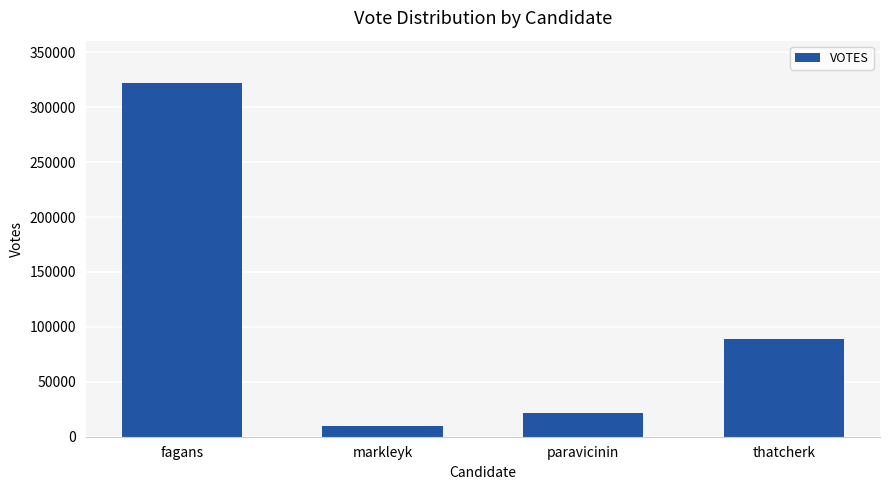

What is the difference between the maximum and minimum values?

311771